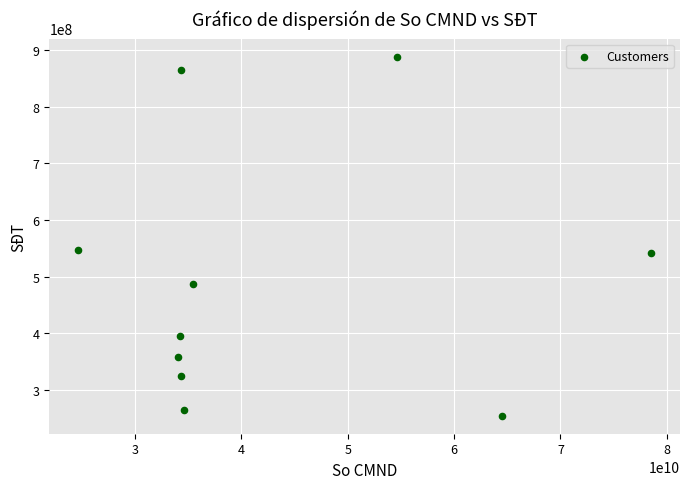

What is the range of Y values (max minus min)?

634060962